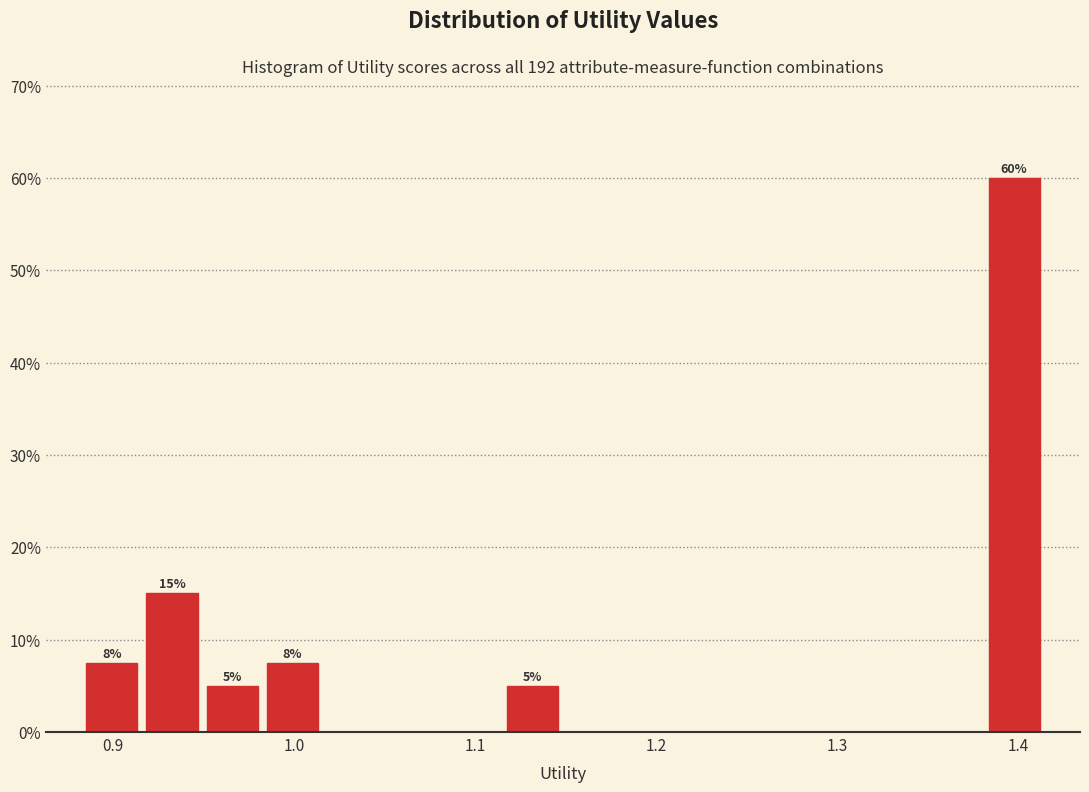

Read against the x-axis, roughly where is the centre of the tallest bar?

1.40